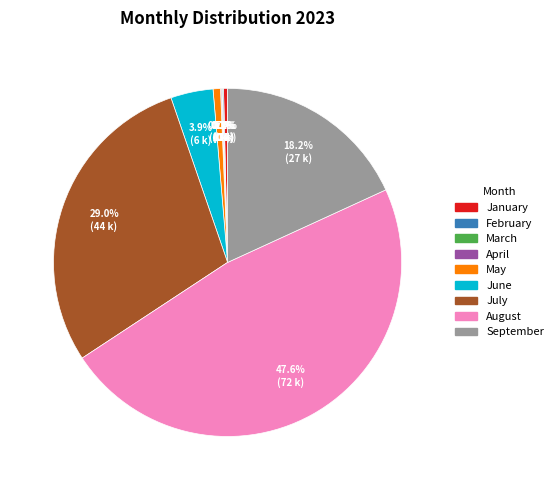

Is there a majority slice in this chart?

No